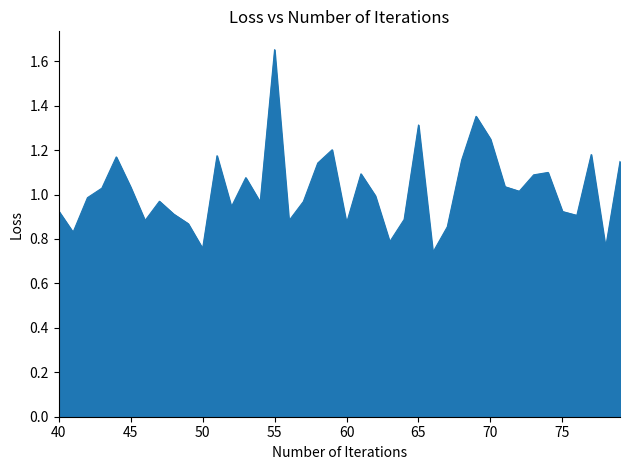

Does the chart have visible grid lines?

No